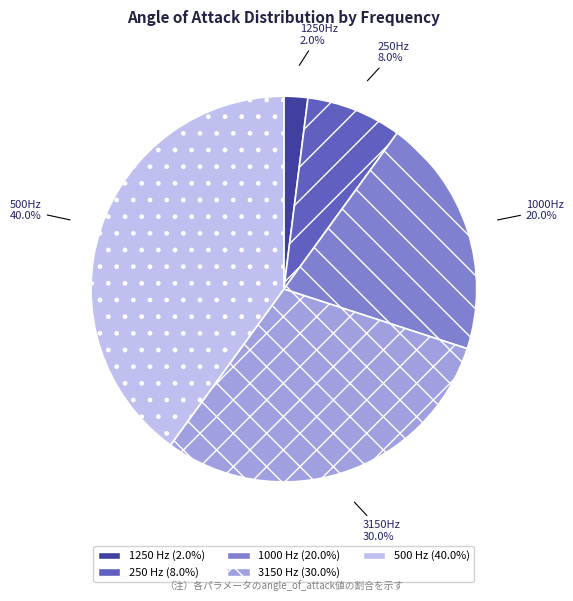

How many slices are in this pie chart?

5